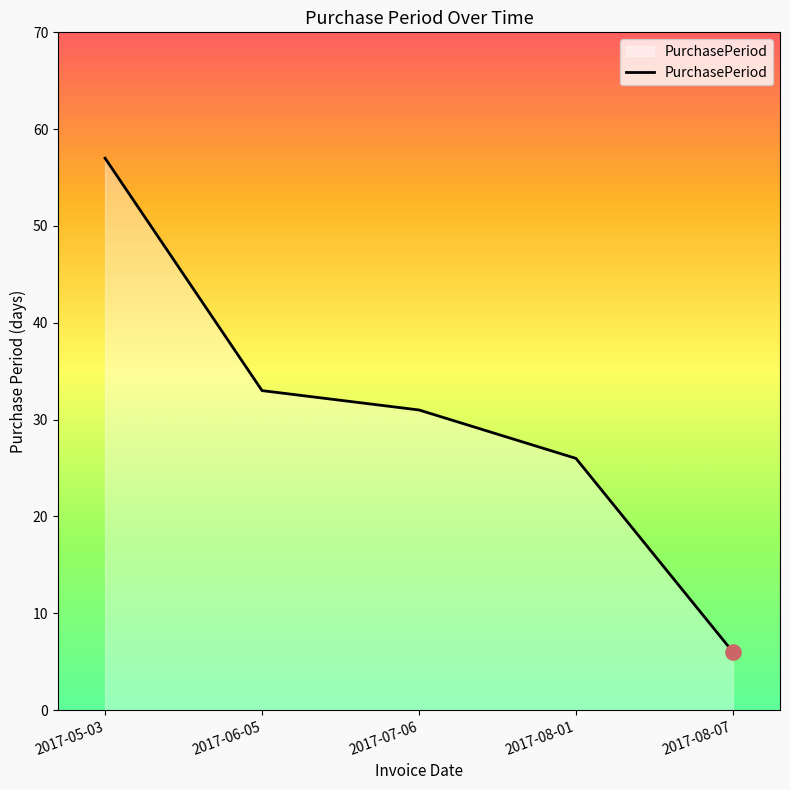

Which has a higher value, 2017-06-05 or 2017-07-06?

2017-06-05